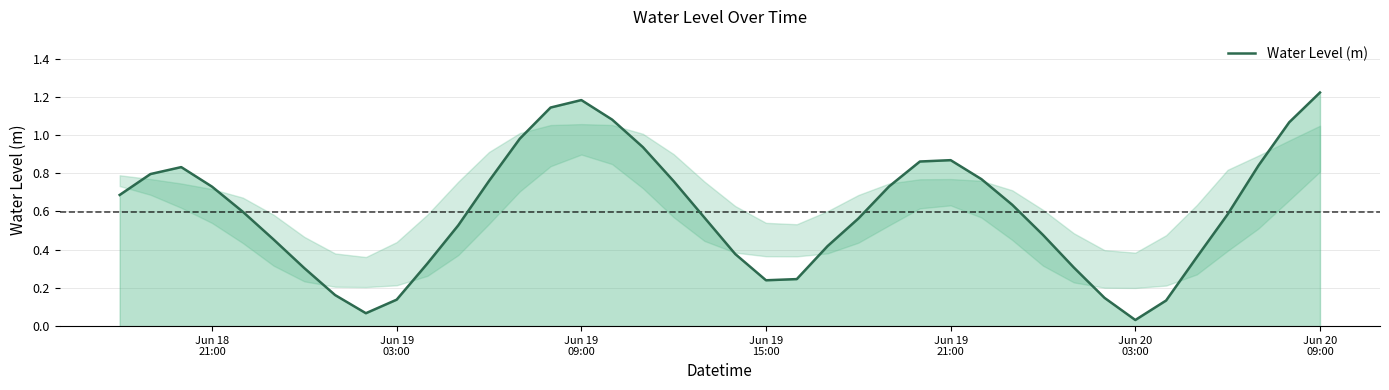

How many lines are shown in the chart?

1